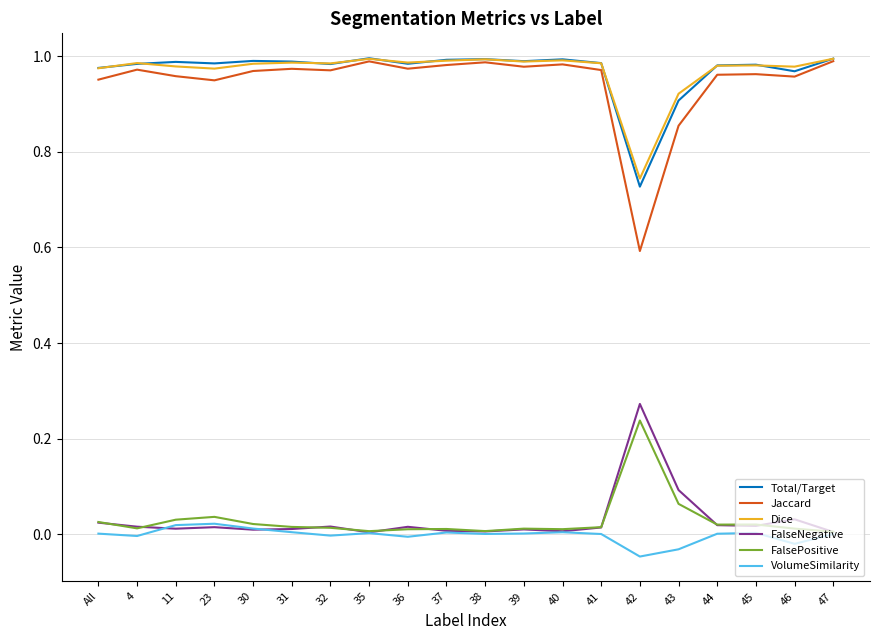

At which label does FalsePositive reach its peak?

42